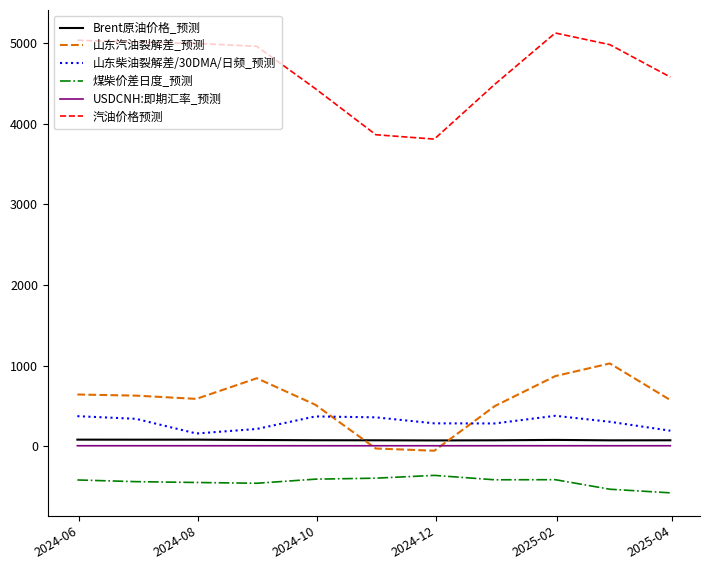

What are all the series names shown in the legend?

Brent原油价格_预测, 山东汽油裂解差_预测, 山东柴油裂解差/30DMA/日频_预测, 煤柴价差日度_预测, USDCNH:即期汇率_预测, 汽油价格预测